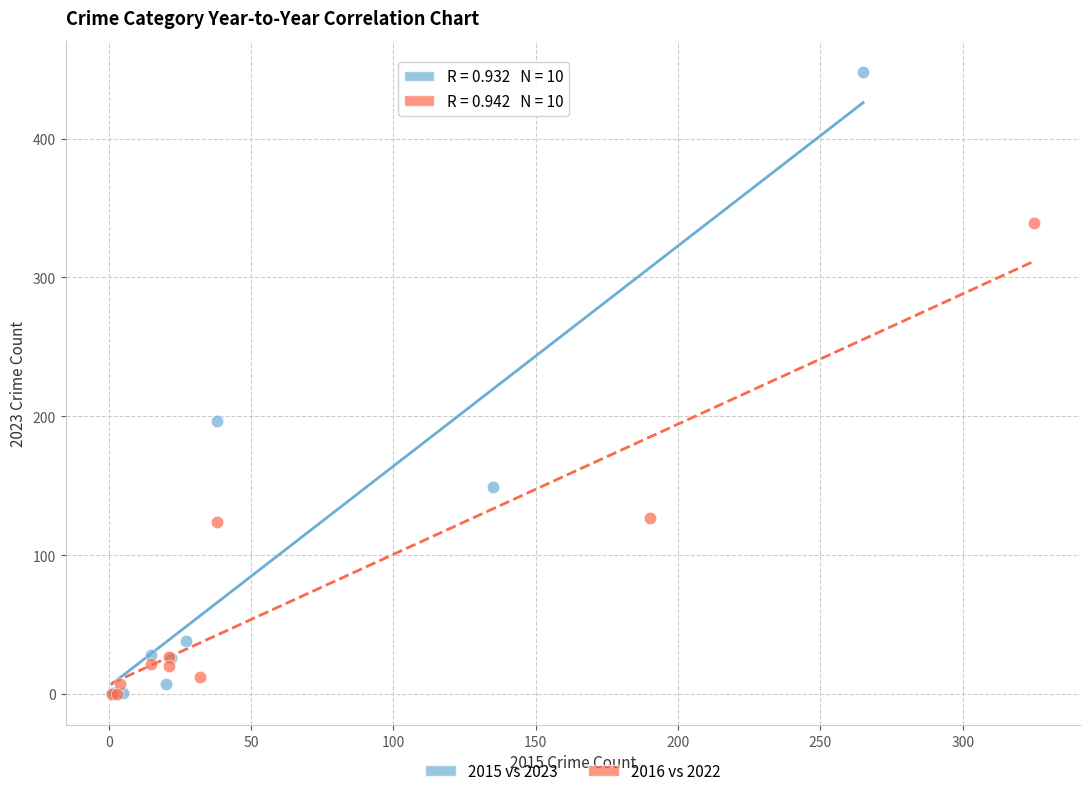

Which series has the widest spread of Y values?

2015 vs 2023